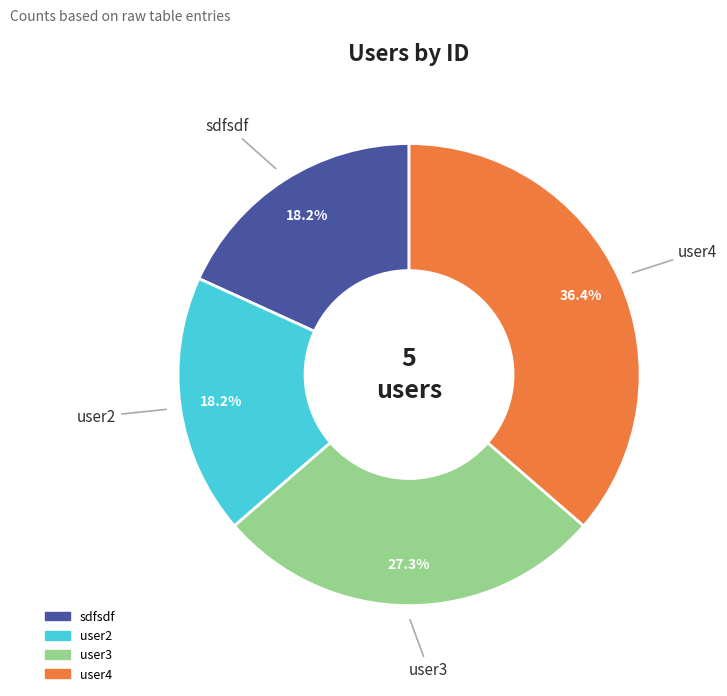

Is there any slice that represents more than half of the pie?

No